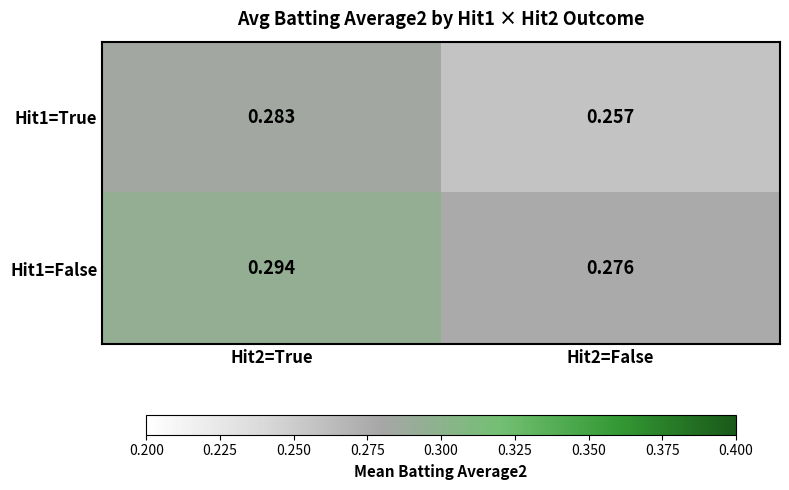

Reading left to right, list all the values displayed in this chart.

Hit1=True: Hit2=True=0.3	Hit2=False=0.3
Hit1=False: Hit2=True=0.3	Hit2=False=0.3